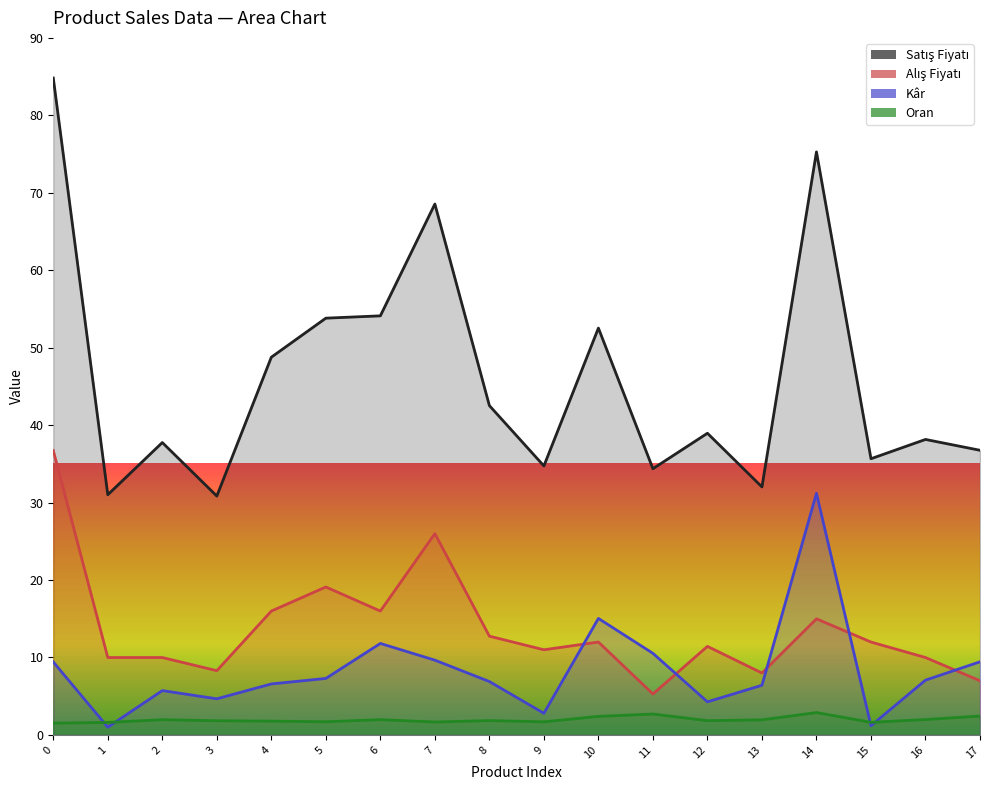

What is the difference between the maximum and minimum values in the Satış Fiyatı series?

54.0